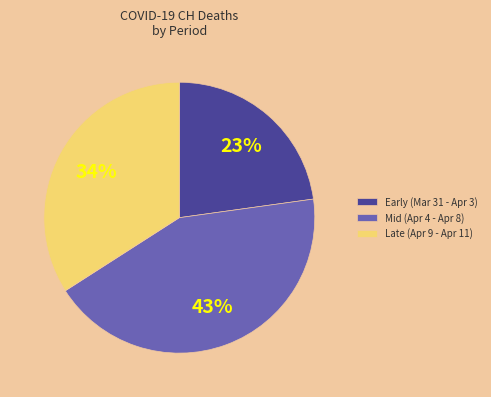

What percentage is the Mid (Apr 4 - Apr 8) slice, to the nearest percent?

43%